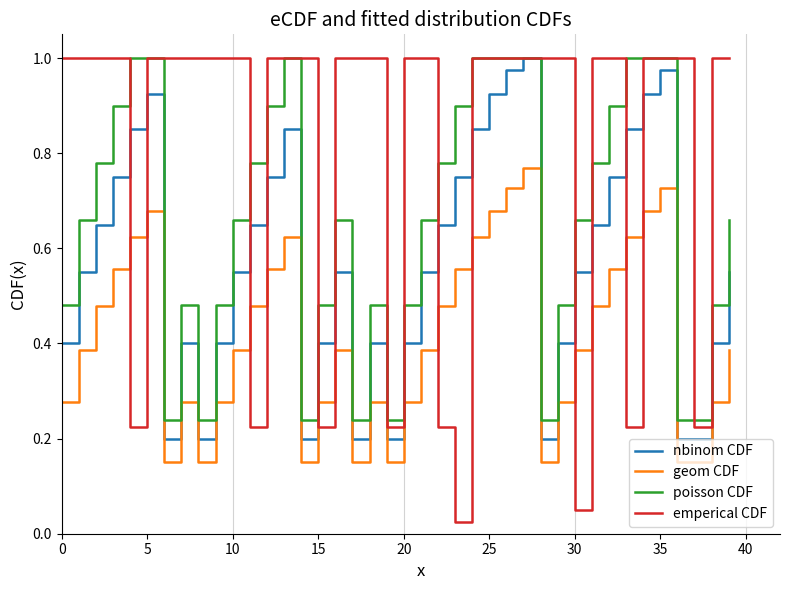

List the series in order of their overall mean, highest first.

emperical CDF, poisson CDF, nbinom CDF, geom CDF